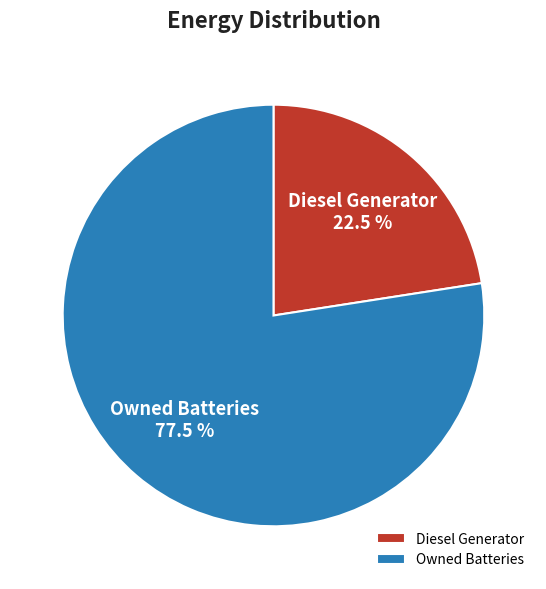

What is the largest slice in the pie chart?

Owned Batteries